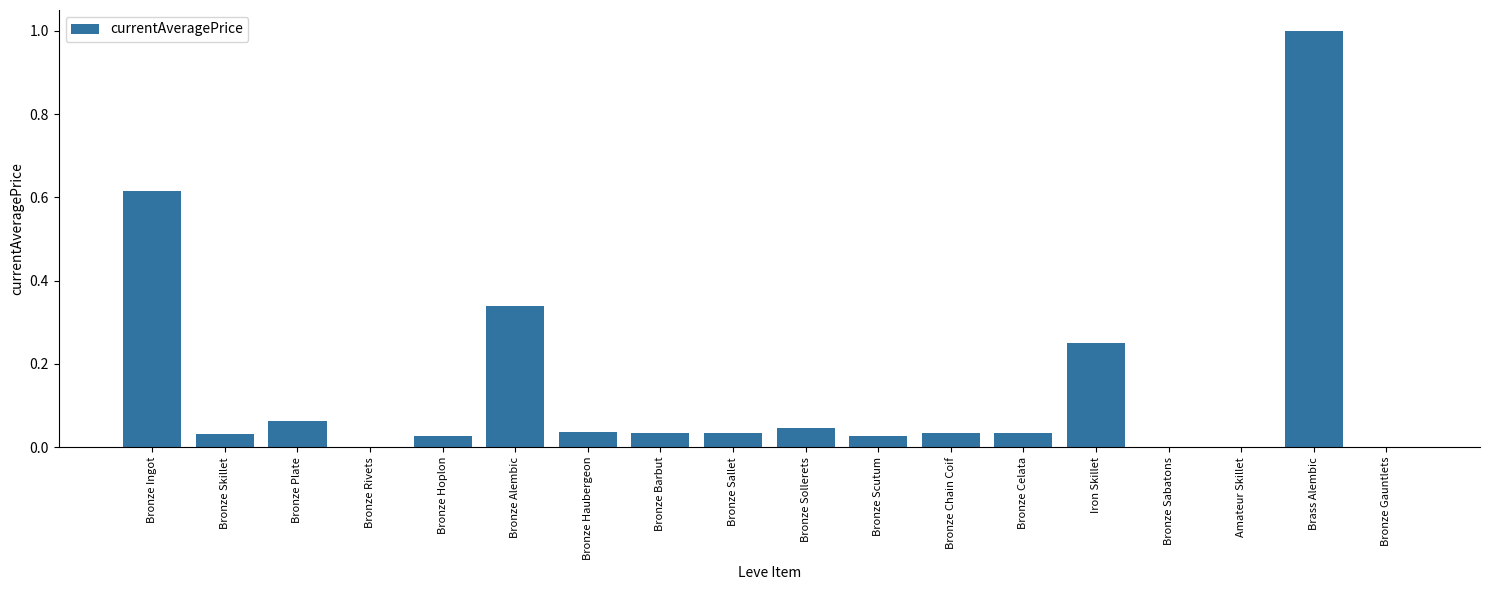

Which category has the highest value across all series?

Brass Alembic